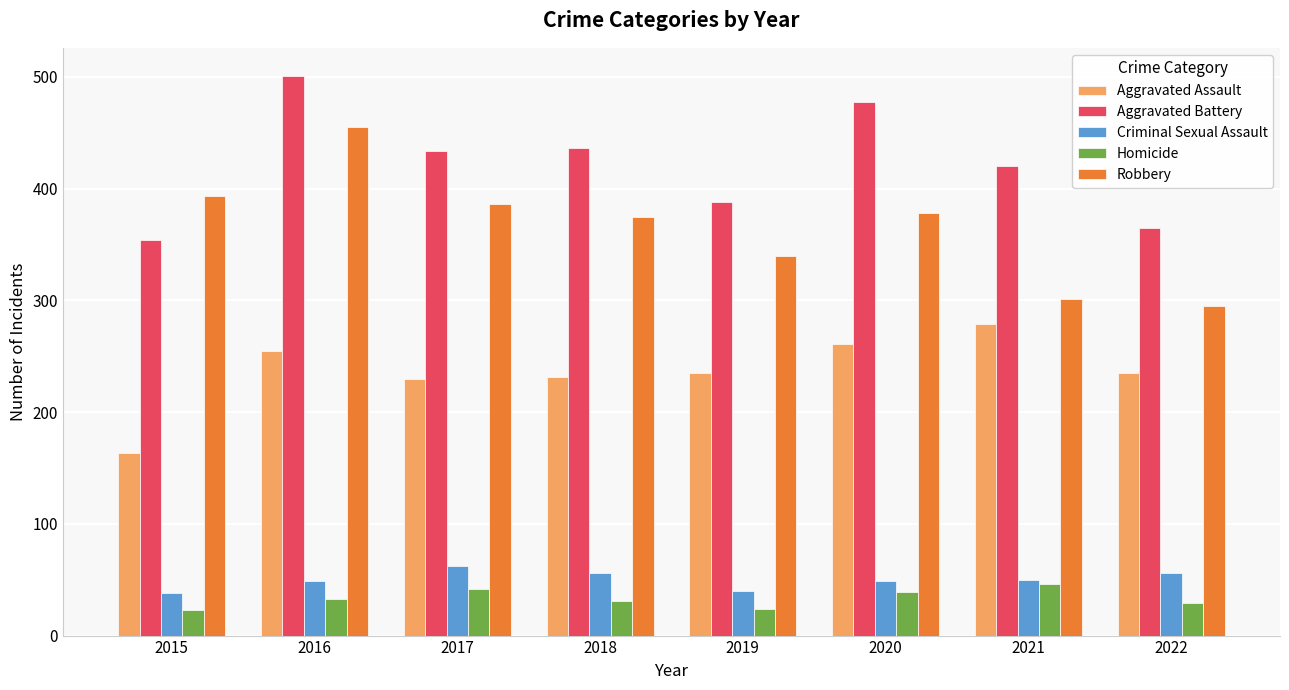

The value of Robbery at 2021 is 106. True or false?

False